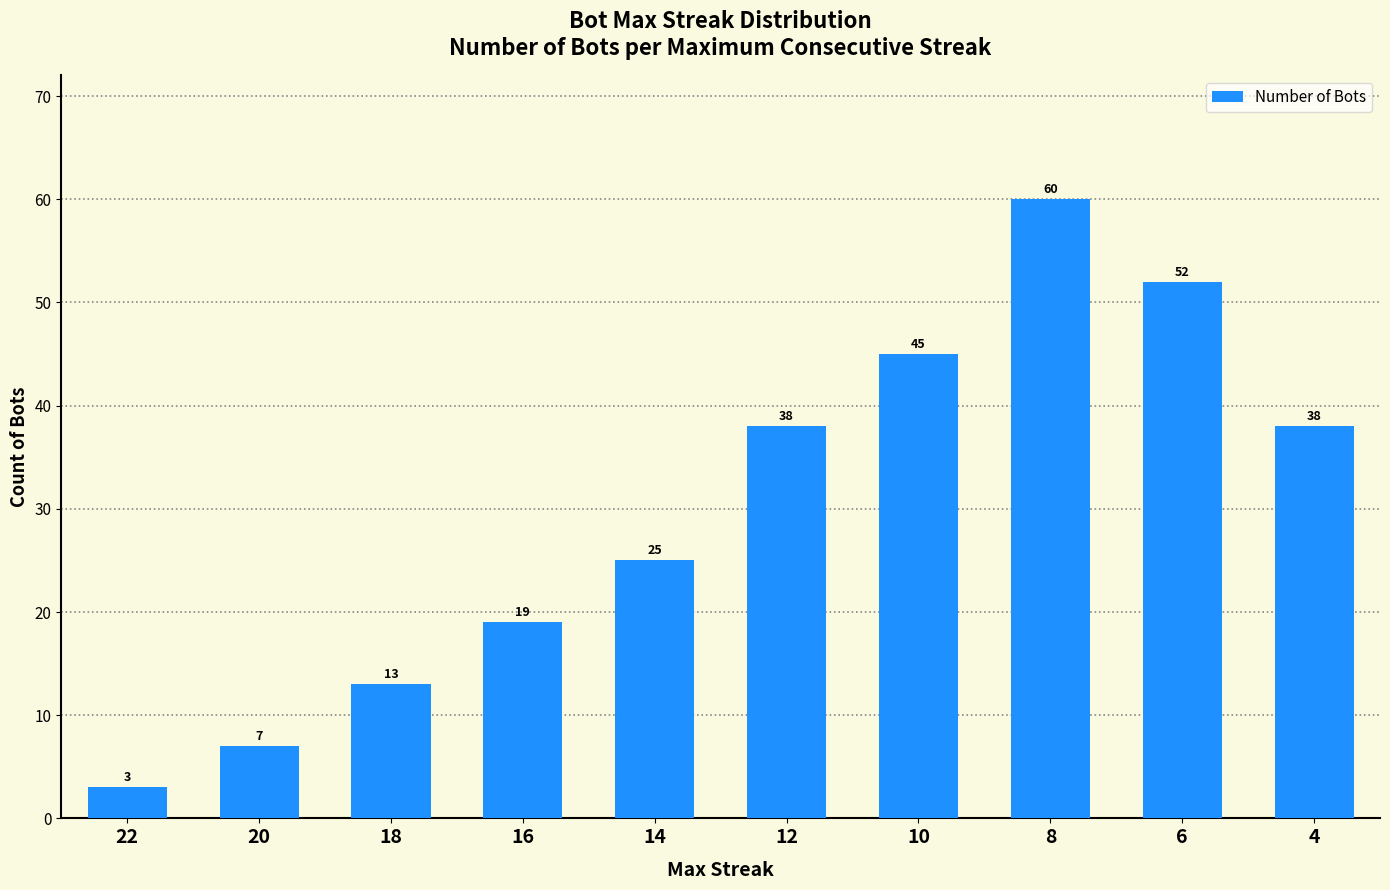

What is the difference between the maximum and minimum values?

57